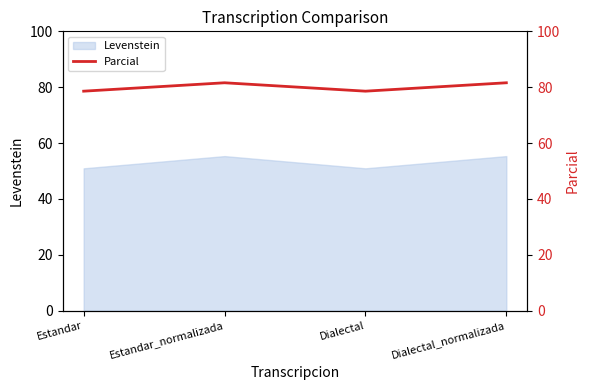

Which category has the highest value across all series?

Estandar_normalizada